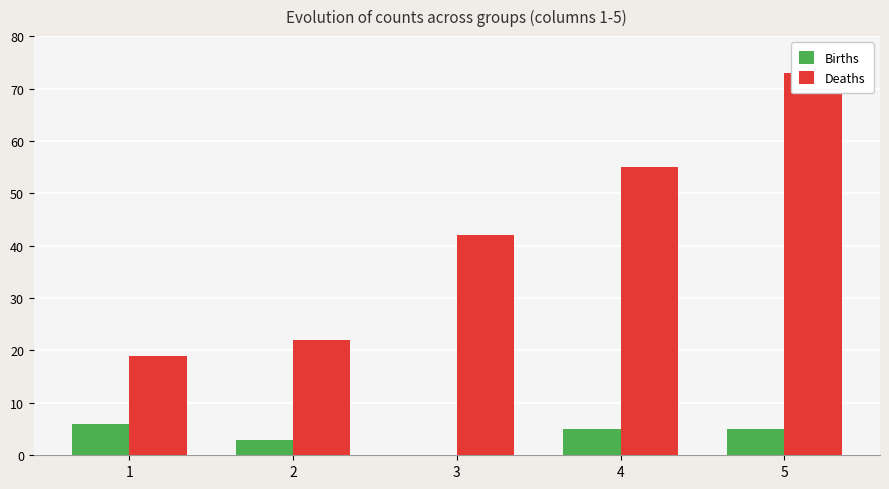

What are all the series names shown in the legend?

Births, Deaths